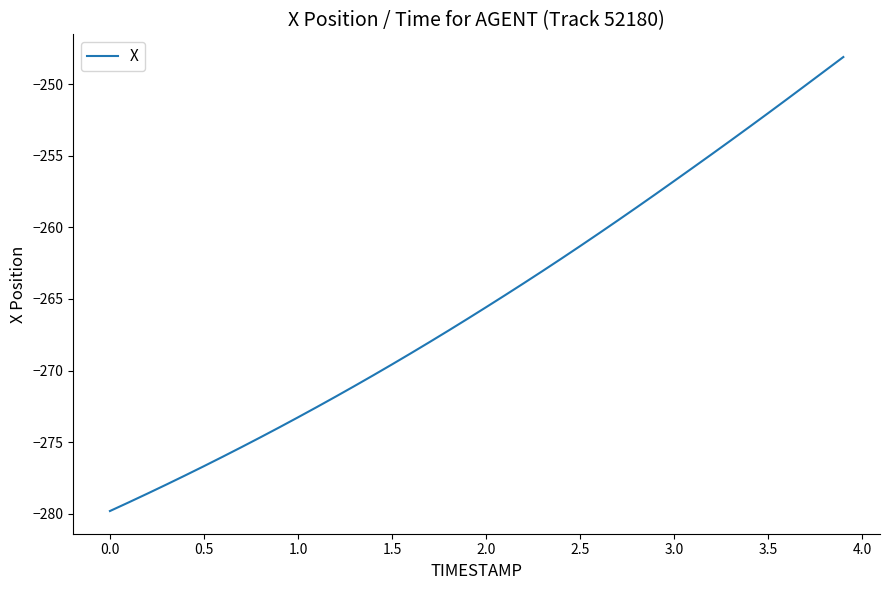

What is the greatest value displayed?

-248.1